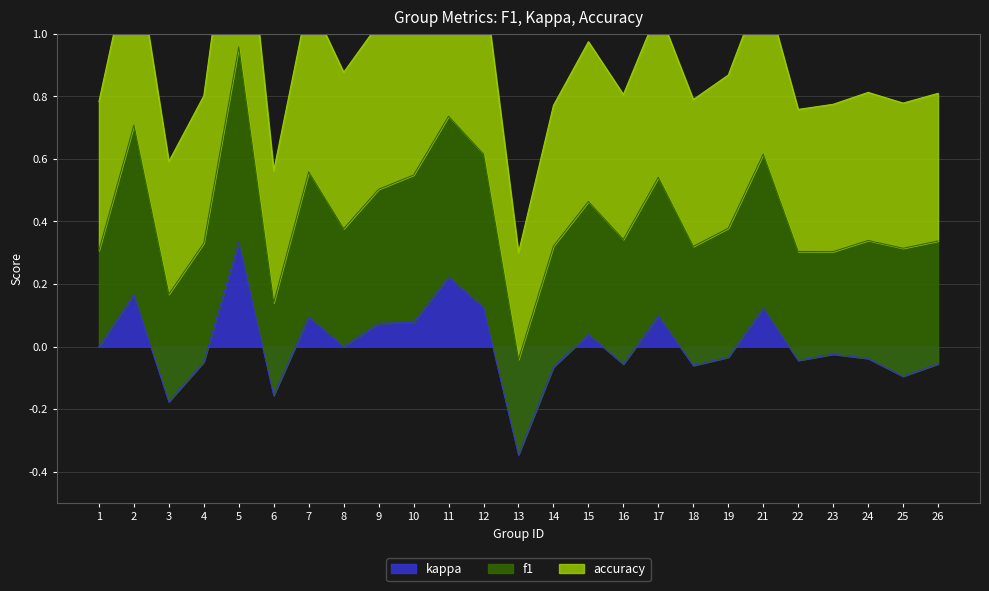

True or false: kappa has a value of -0.0 at 19.

True